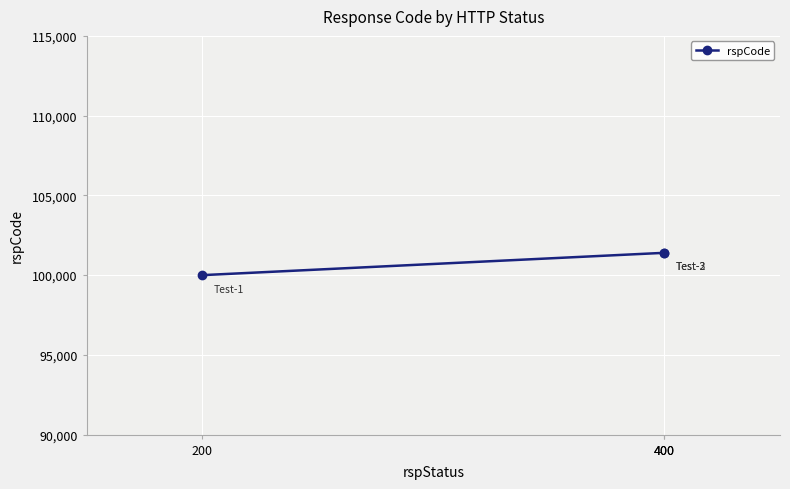

Which label corresponds to the smallest value in the chart?

200